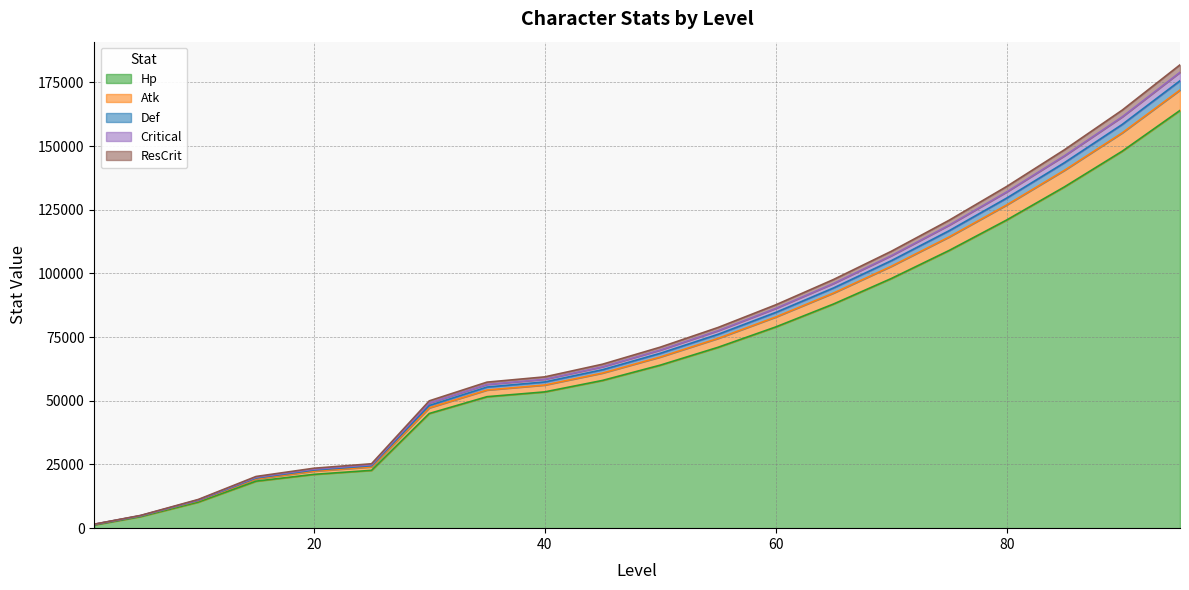

The value of Hp at 20 is 37081.7. True or false?

False